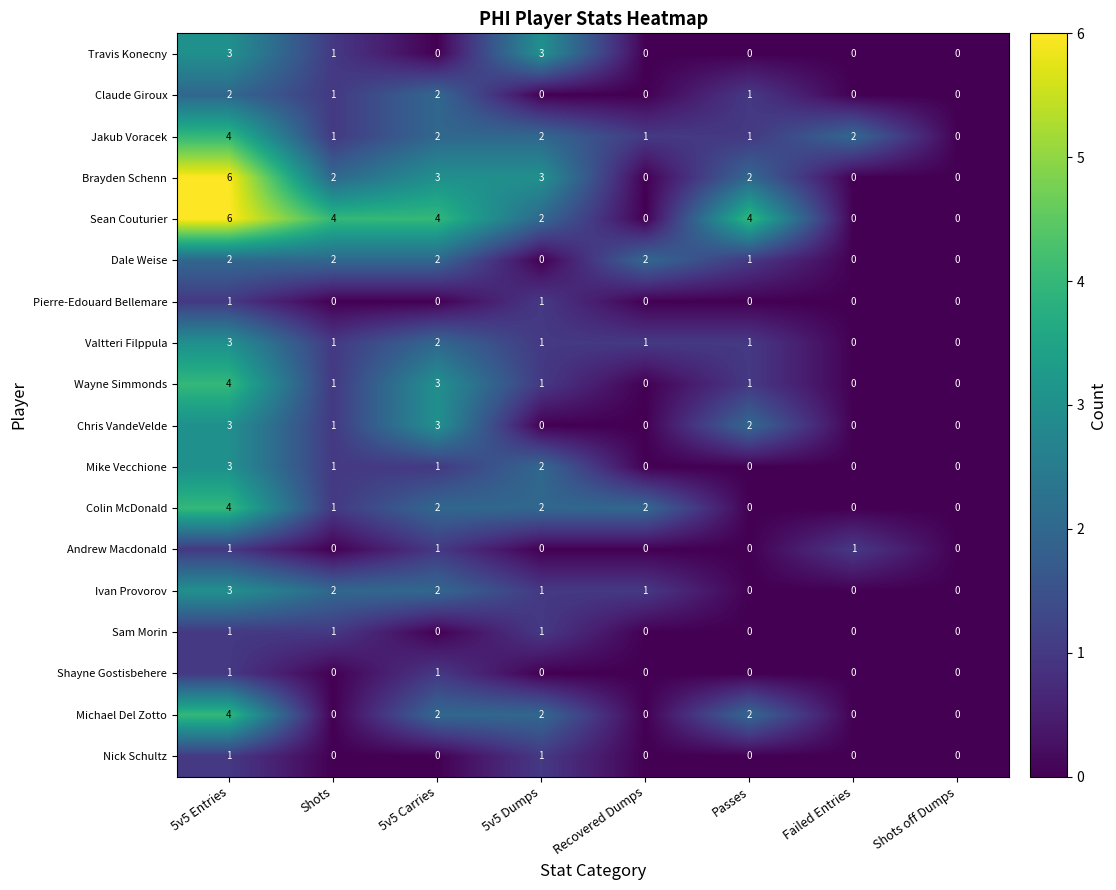

What is the total value across all series at Passes?

15